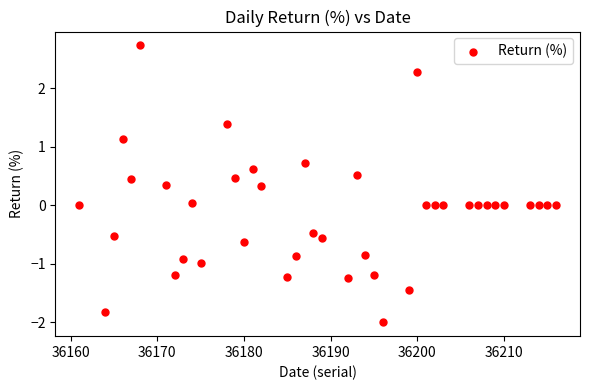

What is the range of Y values (max minus min)?

4.7